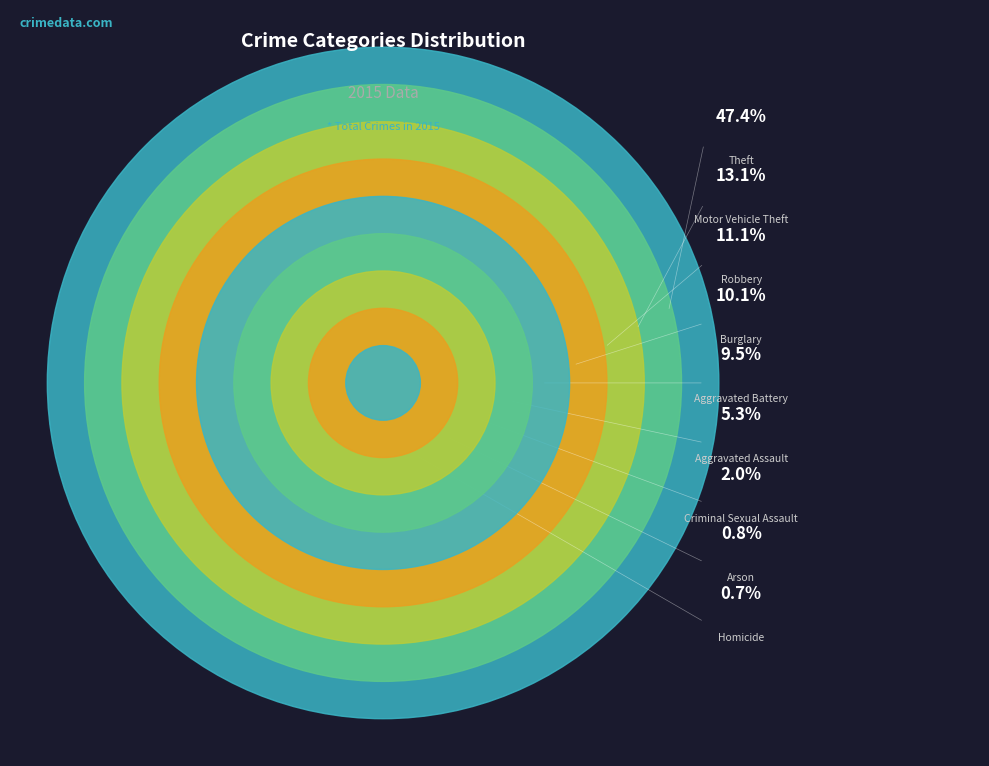

To the nearest percent, what is the difference between the largest and smallest slice percentages?

47%